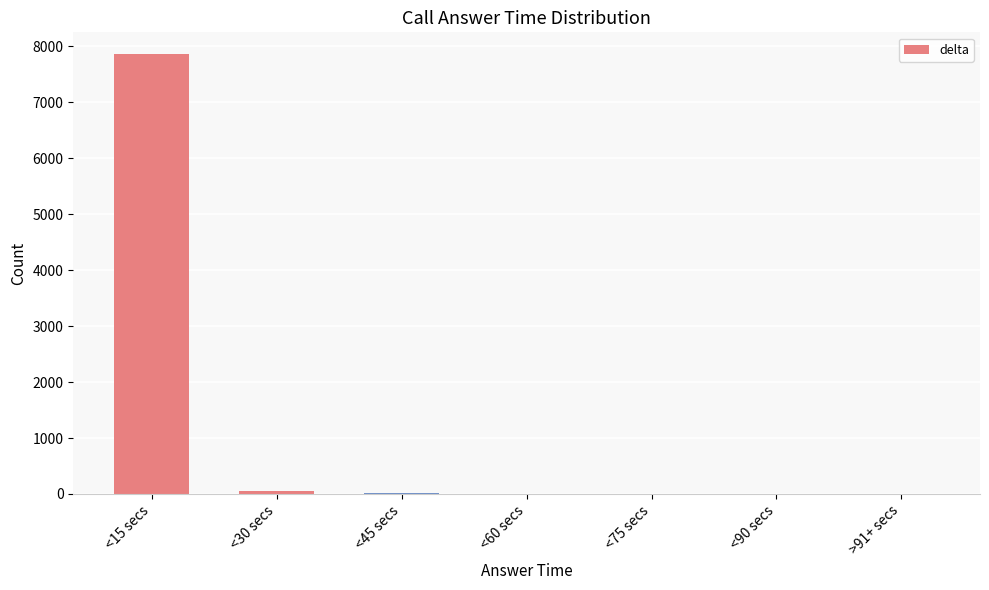

How many categories are shown in the chart?

7